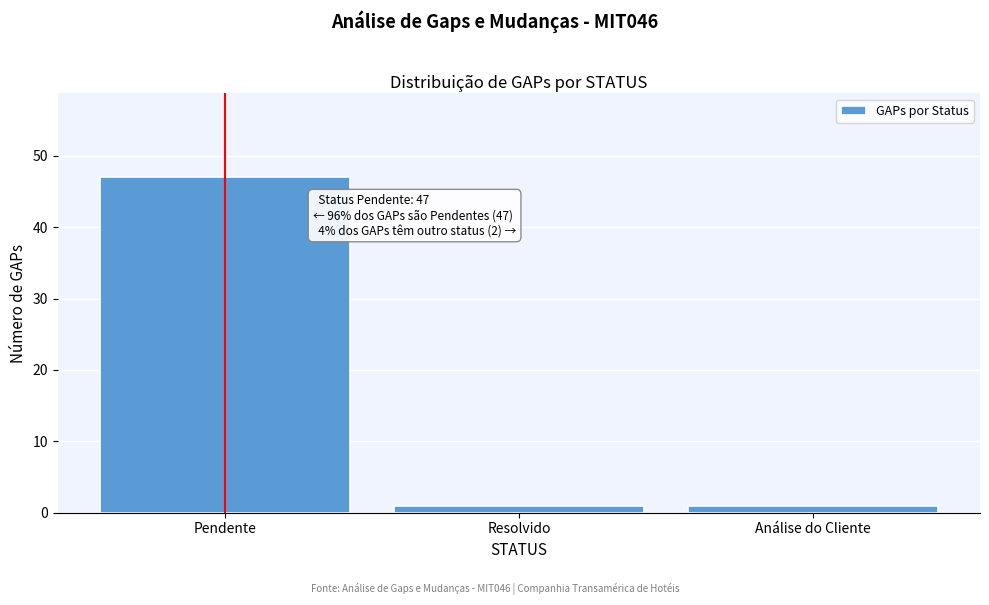

Reading left to right, what are all the values shown in this chart?

47	1	1